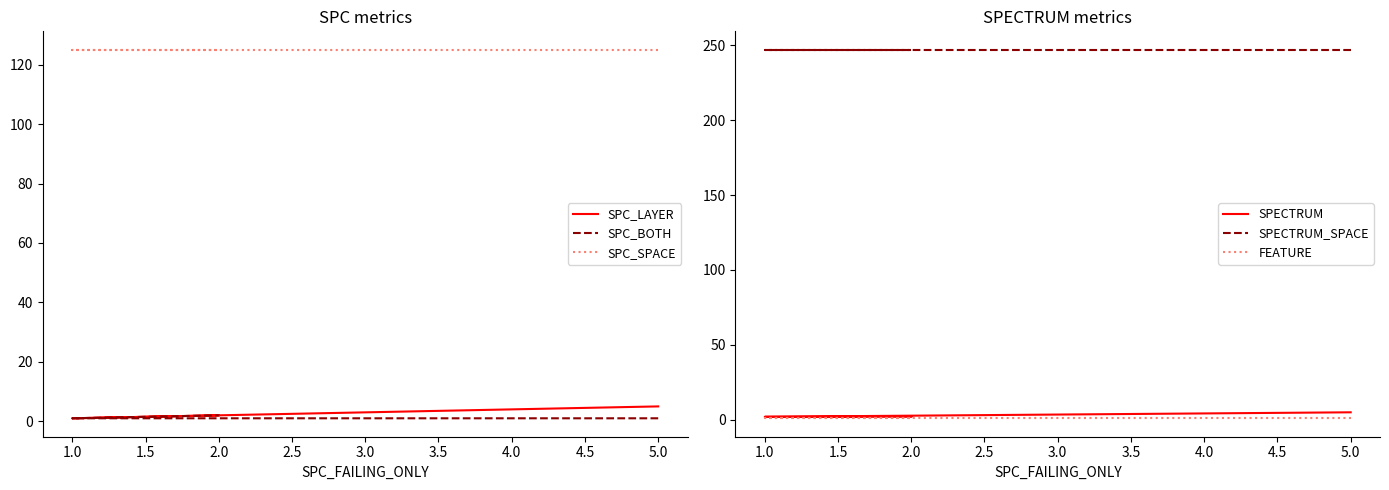

What is the difference between the highest and lowest values at 1.0?

246